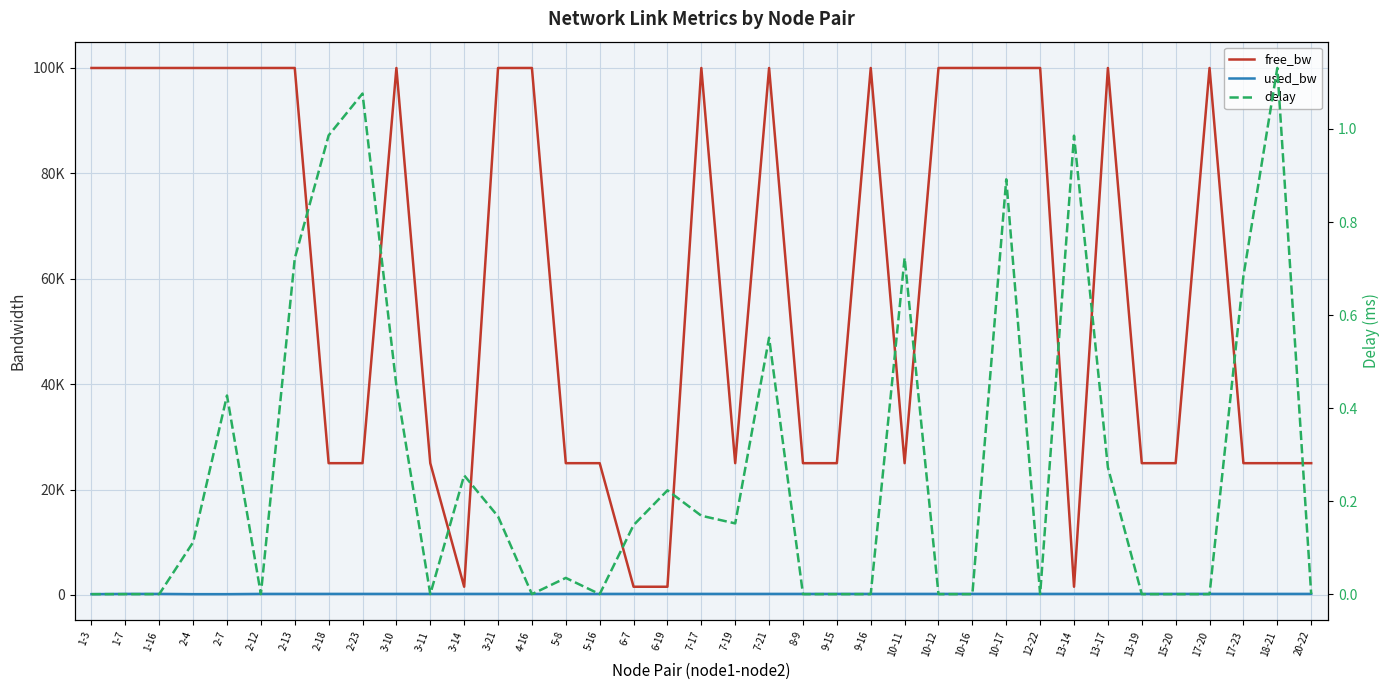

True or false: used_bw and delay intersect in this chart.

False